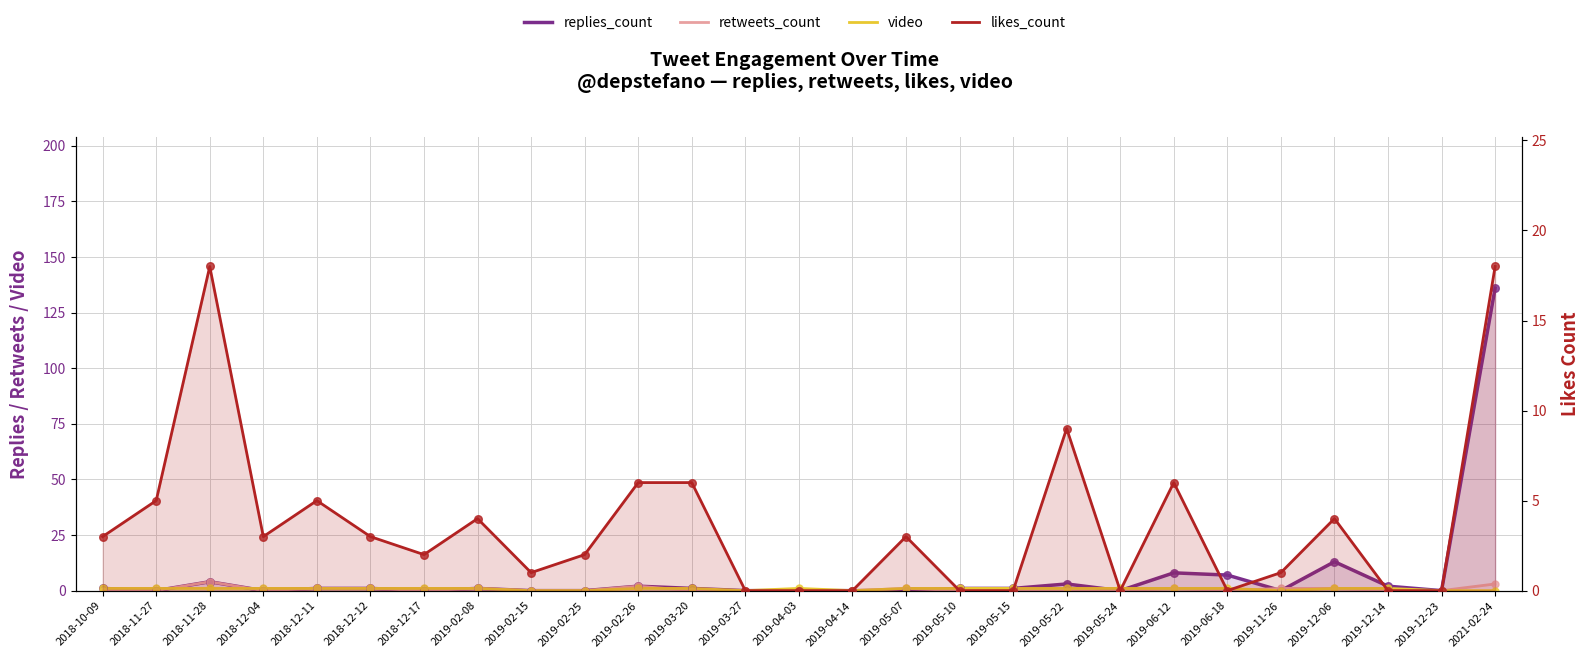

At how many categories does at least one series exceed 125?

1